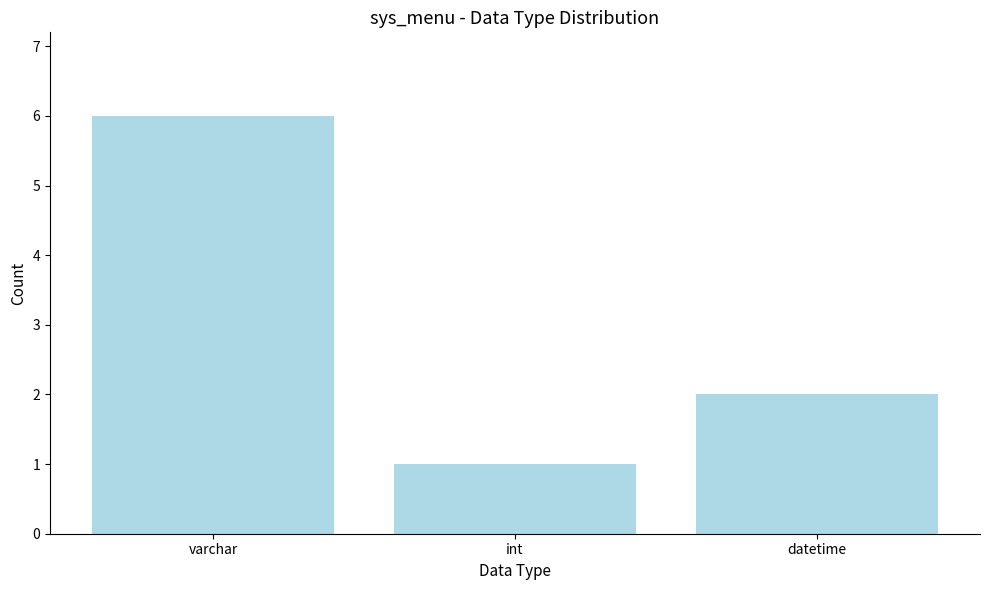

What is the difference between the maximum and minimum values?

5